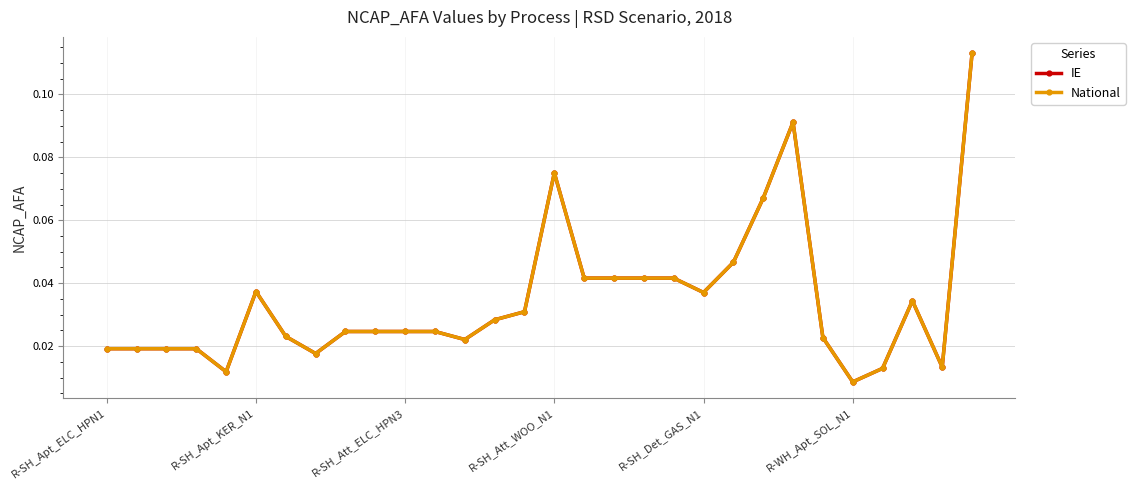

Reading right to left, what are all the values shown in this chart?

IE: 0.1	0.0	0.0	0.0	0.0	0.0	0.1	0.1	0.0	0.0	0.0	0.0	0.0	0.0	0.1	0.0	0.0	0.0	0.0	0.0	0.0	0.0	0.0	0.0	0.0	0.0	0.0	0.0	0.0	0.0
National: 0.1	0.0	0.0	0.0	0.0	0.0	0.1	0.1	0.0	0.0	0.0	0.0	0.0	0.0	0.1	0.0	0.0	0.0	0.0	0.0	0.0	0.0	0.0	0.0	0.0	0.0	0.0	0.0	0.0	0.0